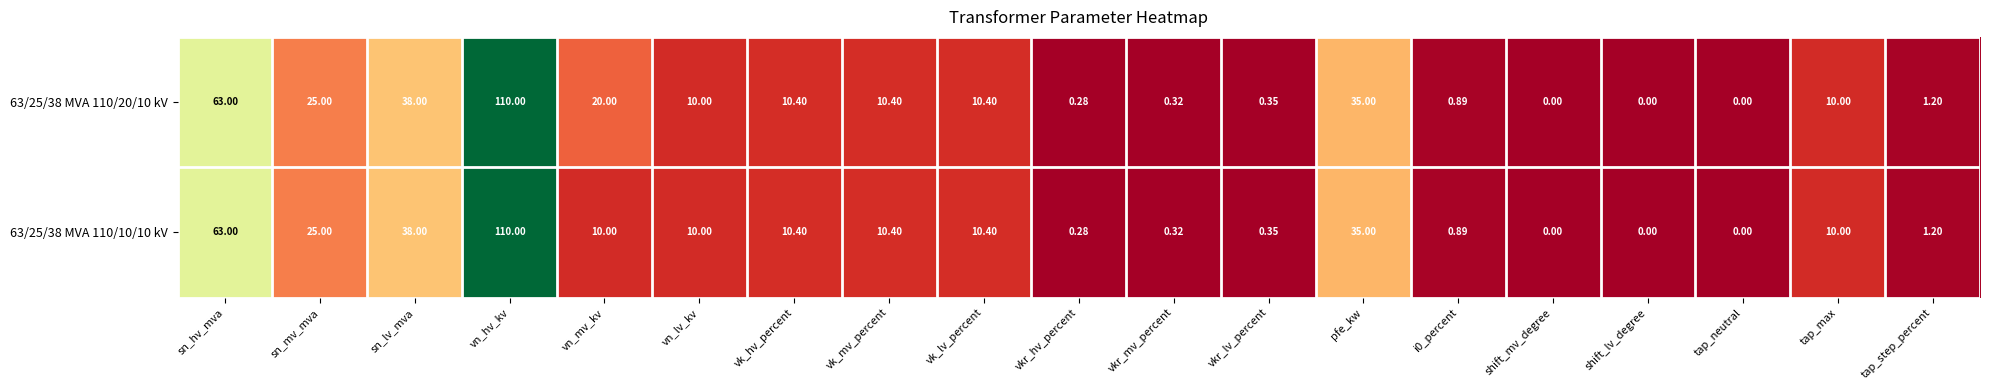

What is the total value across all series at vn_hv_kv?

220.0